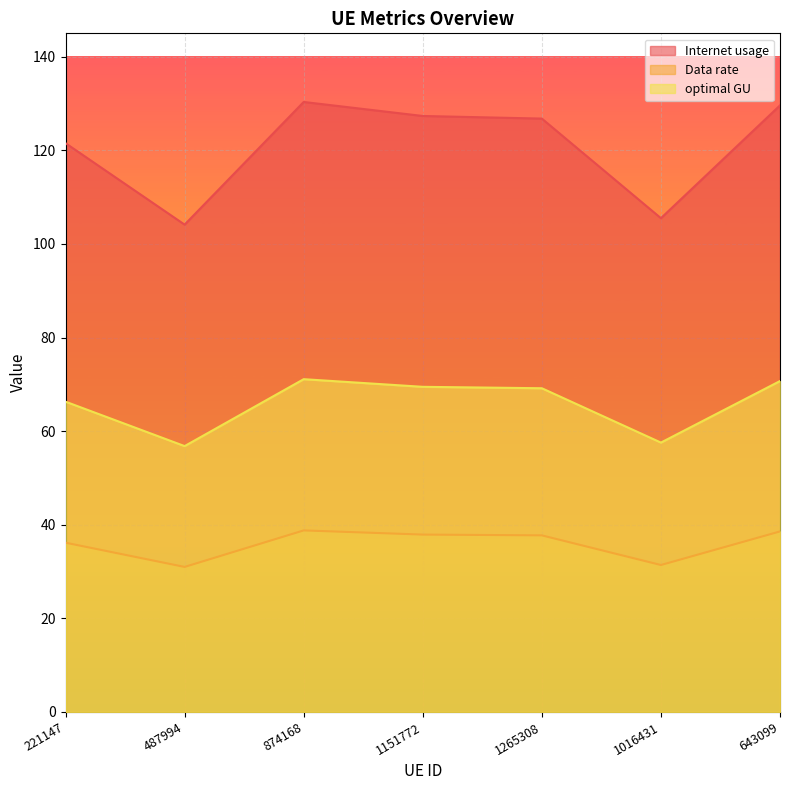

The value of optimal GU at 487994 is 48.8. True or false?

False